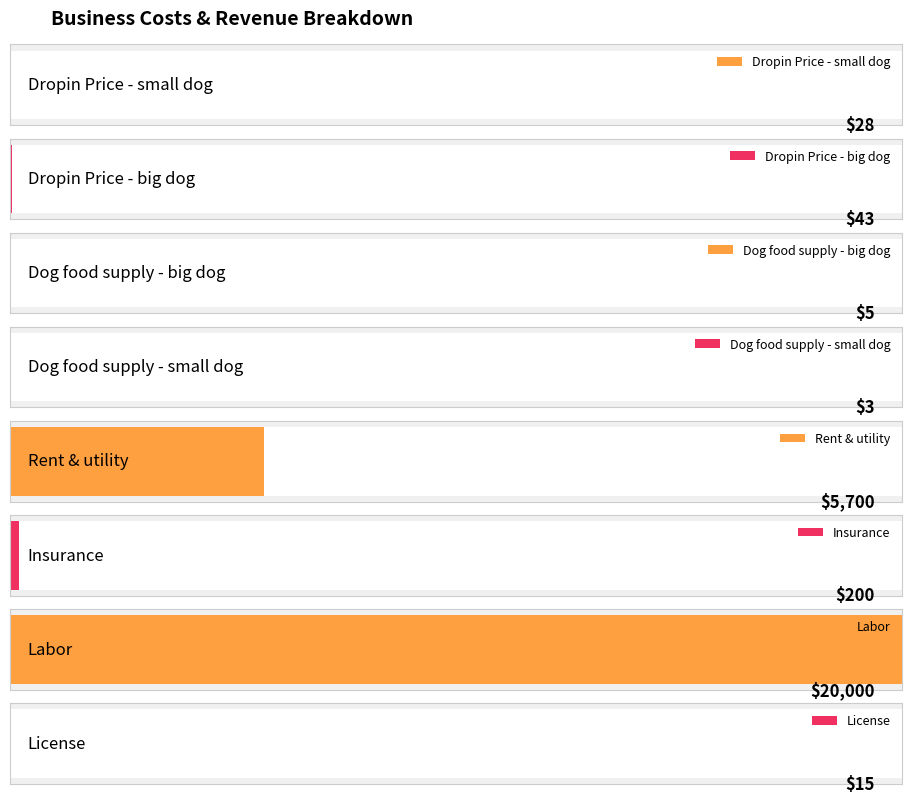

Is it true that the value at Dropin Price - big dog is 30?

False